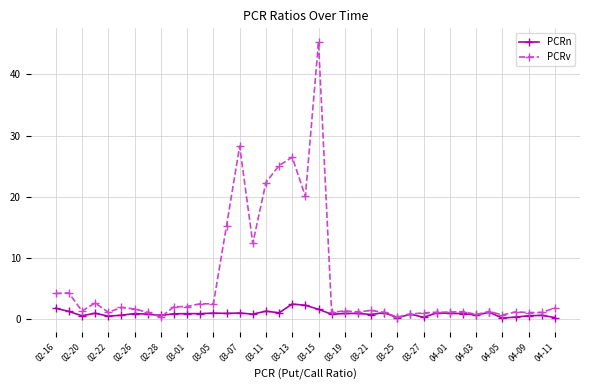

Which series has the largest range (max minus min)?

PCRv